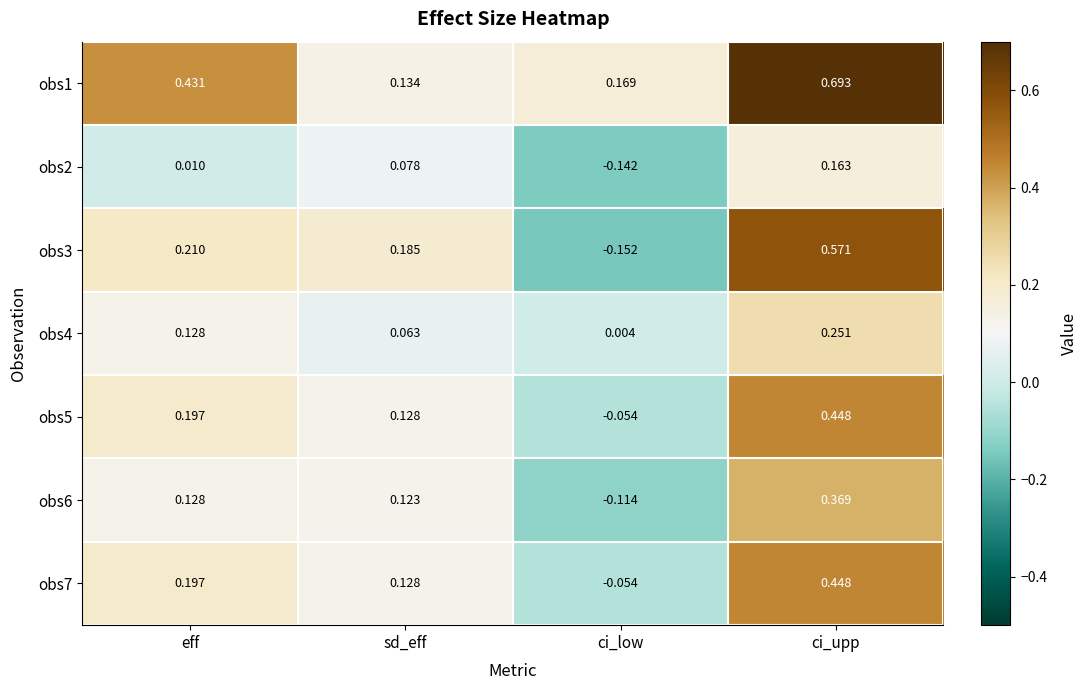

At which label does obs2 first exceed 0?

eff